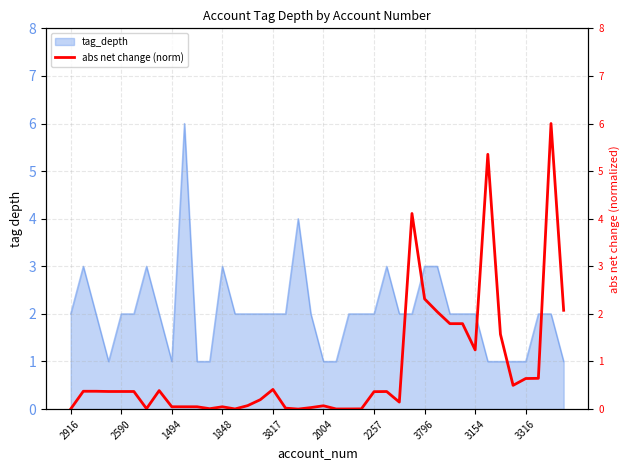

How many lines are shown in the chart?

1